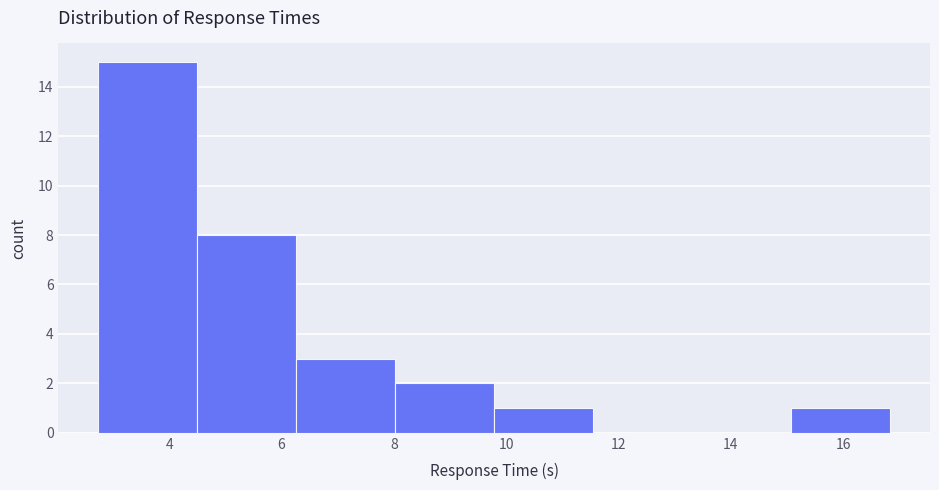

Reading left to right, transcribe this chart: for each bar, give the range it covers on the x-axis and its height. Neither the bar edges nor the heights are printed on the chart, so give them approximately, as read against the axes.

2.8 to 4.4: 15
4.4 to 6.2: 8
6.2 to 8.0: 3
8.0 to 9.8: 2
9.8 to 11.6: 1
11.6 to 13.4: 0
13.4 to 15.0: 0
15.0 to 16.8: 1